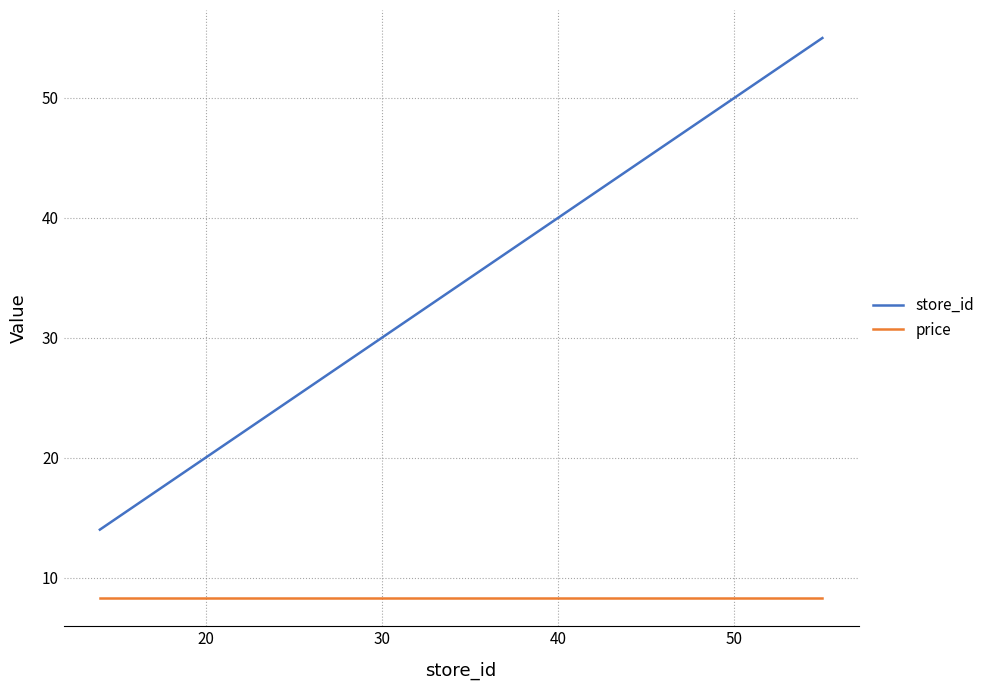

What is the difference between the maximum and minimum values in the store_id series?

41.0